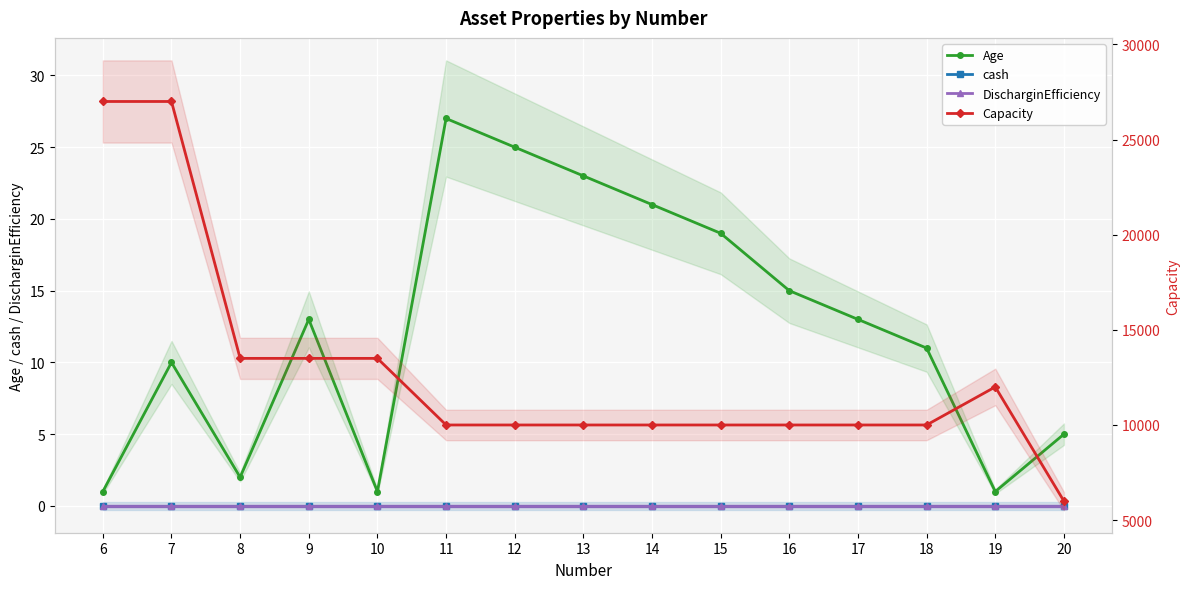

What is the approximate value of Capacity at 19?

12000